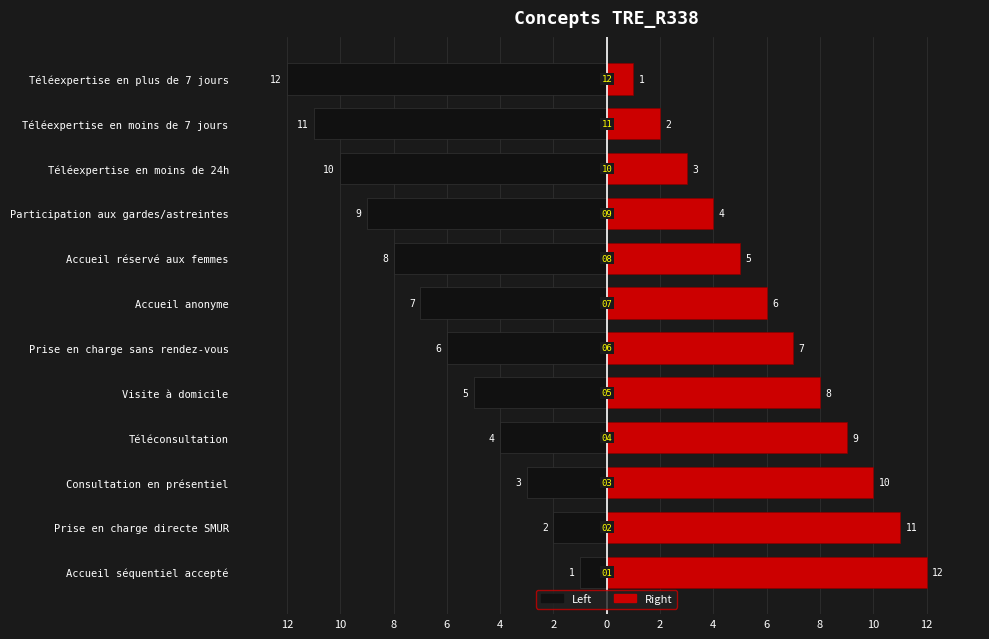

What is the difference between the second highest and second lowest values in the Right series?

9